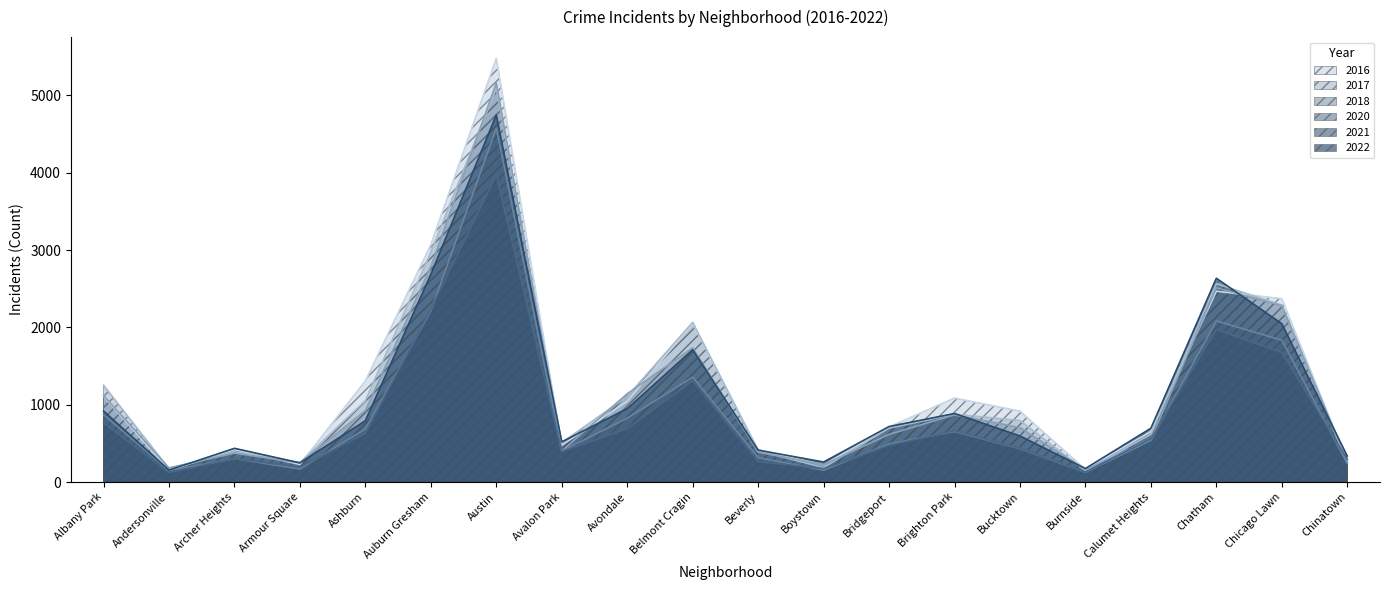

What is the minimum value shown in the chart?

123